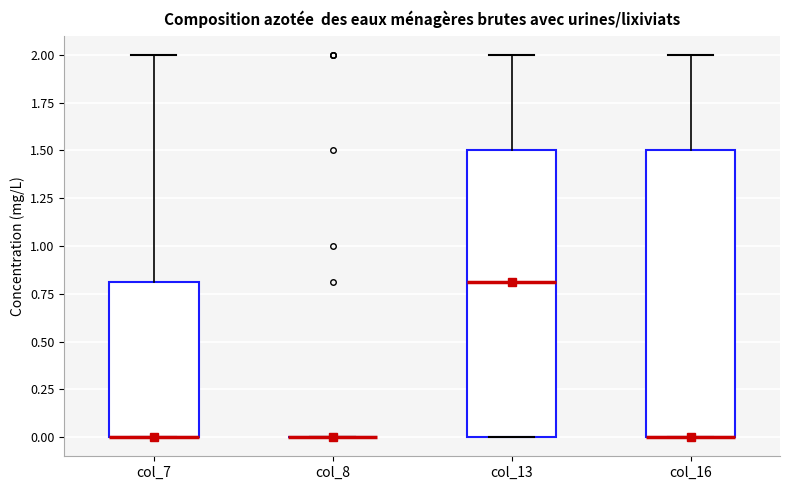

Reading left to right, read every box against the y-axis: the position of its median line, the range the box covers, and the ends of its whiskers. The values are not printed on the chart, so give them approximately, as read against the axis.

col_7: median 0.0 (drawn on the box's lower edge), box 0.0 to 0.8, whiskers 0.0 to 2.0
col_8: box collapsed to a line at 0.0, whiskers 0.0 to 0.0
col_13: median 0.8, box 0.0 to 1.5, whiskers 0.0 to 2.0
col_16: median 0.0 (drawn on the box's lower edge), box 0.0 to 1.5, whiskers 0.0 to 2.0